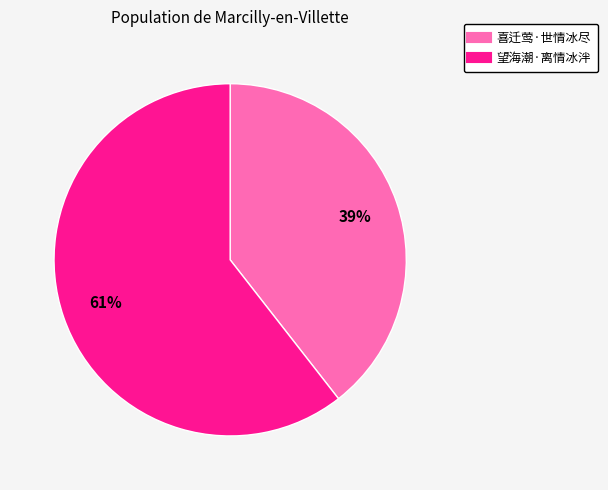

Between 喜迁莺·世情冰尽 and 望海潮·离情冰泮, which is larger?

望海潮·离情冰泮